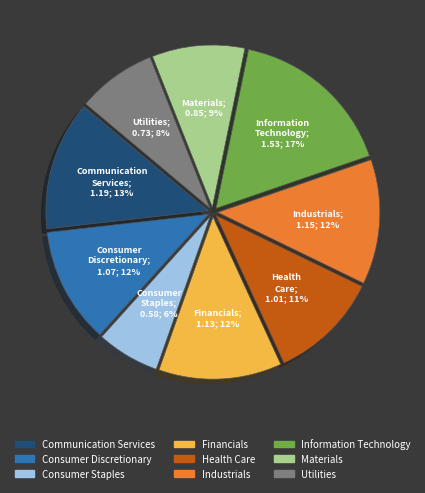

Is there any slice that represents more than half of the pie?

No